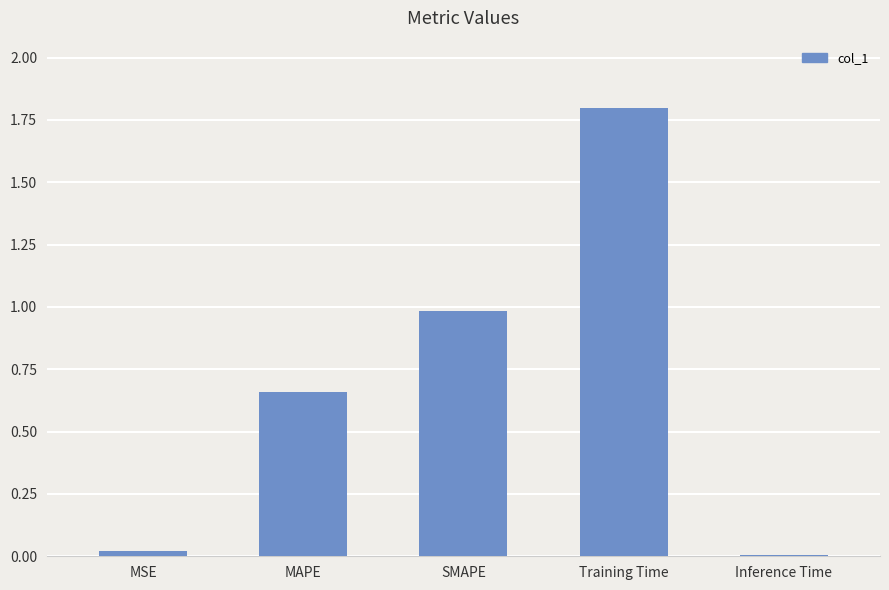

The value at SMAPE is 1.6. True or false?

False